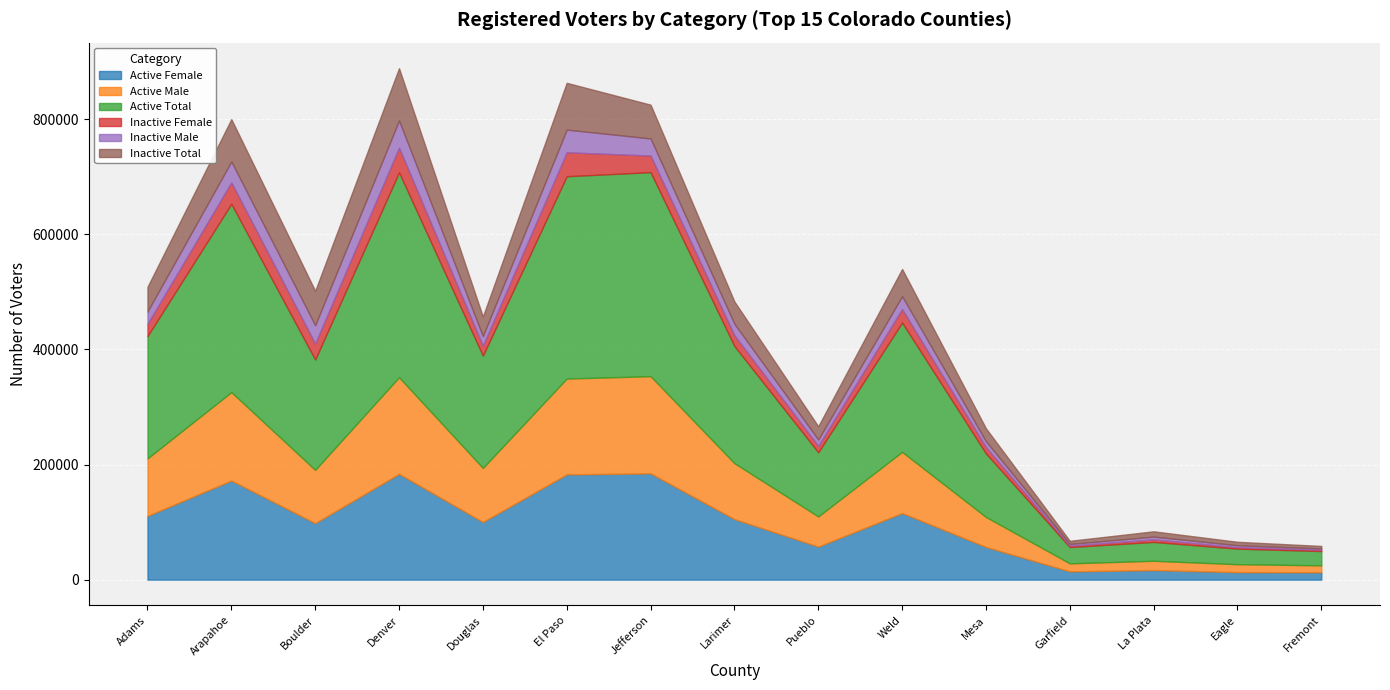

What are all the series names shown in the legend?

Active Female, Active Male, Active Total, Inactive Female, Inactive Male, Inactive Total